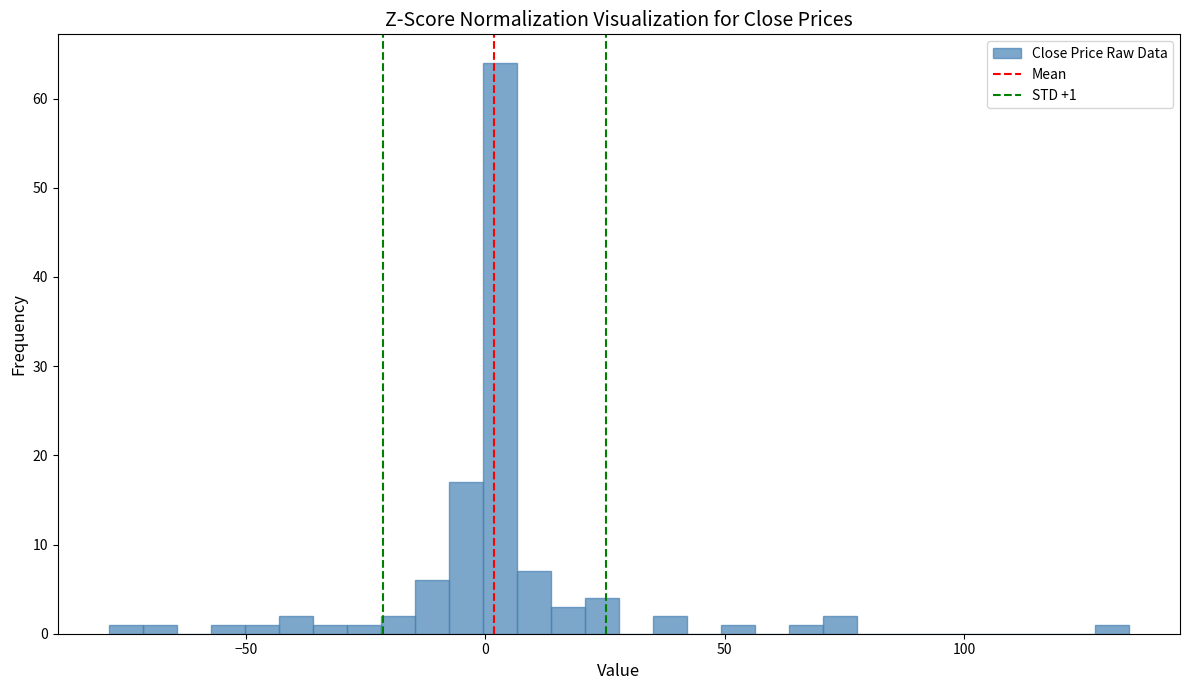

Around what value on the x-axis is the tallest bar? Give the approximate position of its centre, as read against the axis.

5